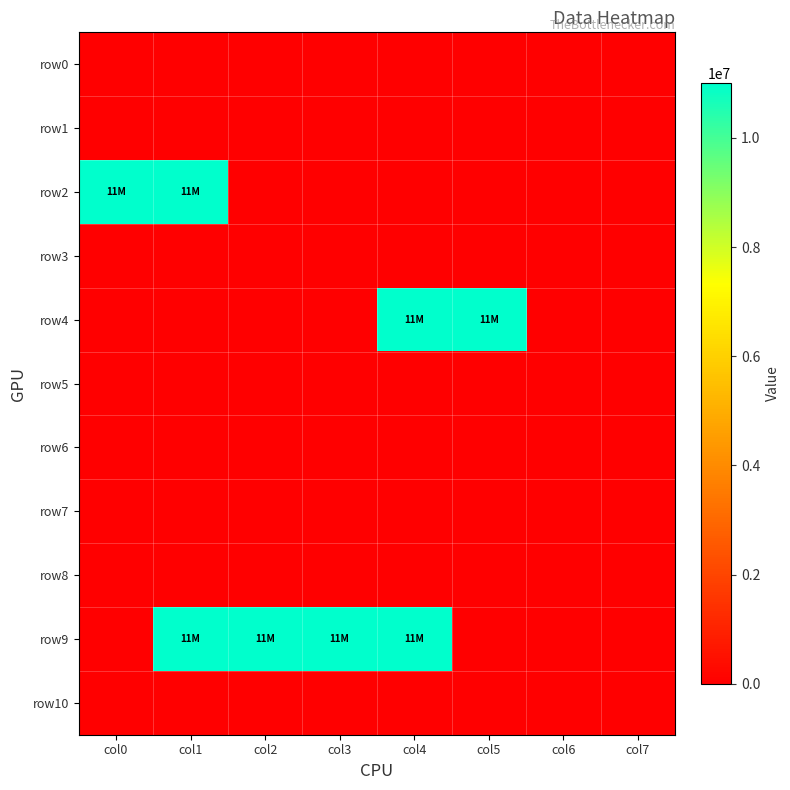

Rank the series at col3 from highest to lowest value.

row9, row0, row1, row2, row3, row4, row5, row6, row7, row8, row10